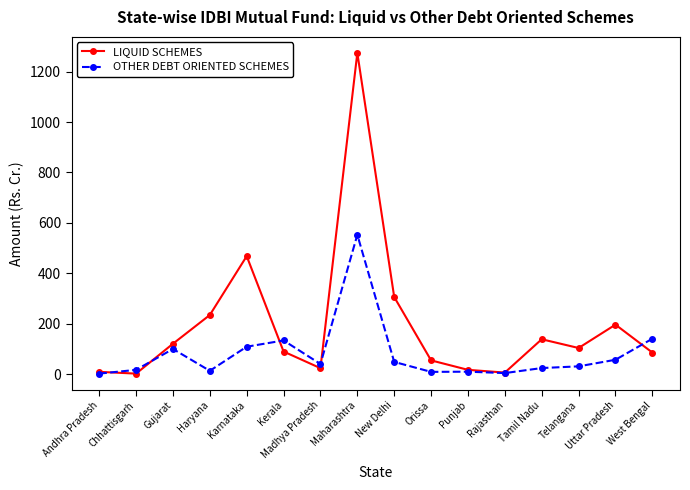

At how many categories does at least one series exceed 561?

1